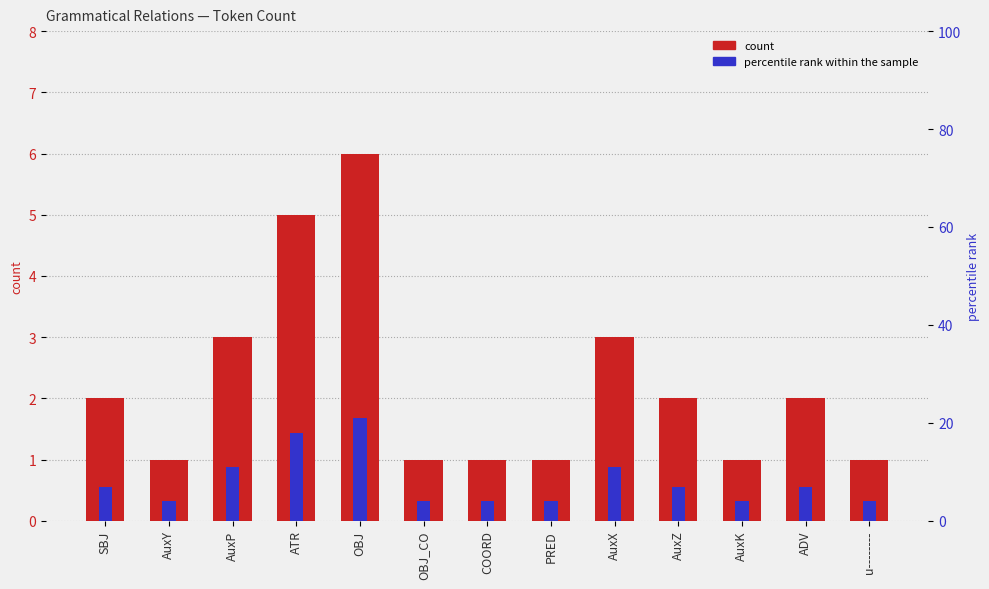

What is the total value across all series at AuxK?

5